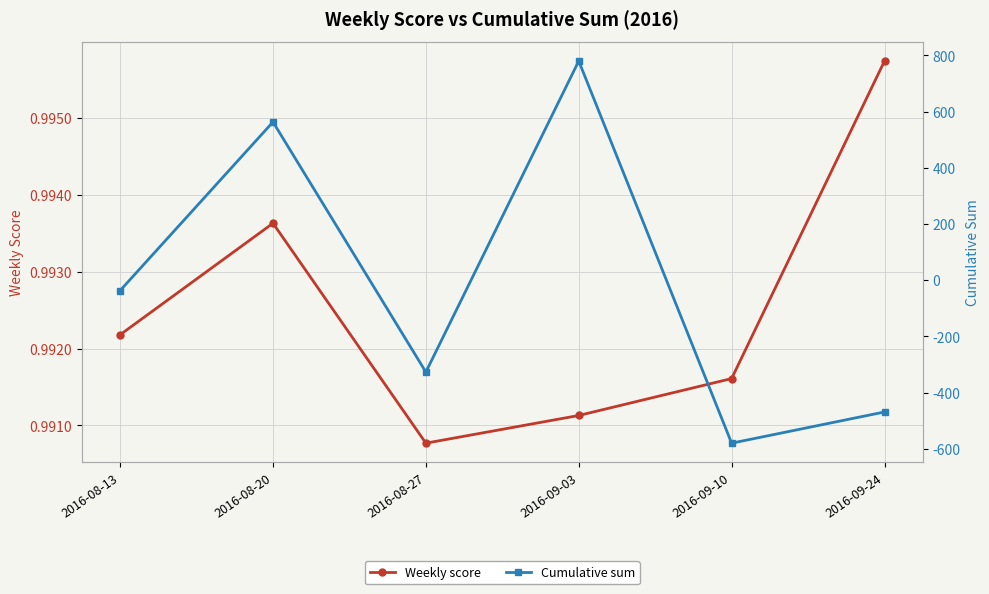

Is the value of Cumulative sum at 2016-09-03 greater than the value of Weekly score at 2016-08-13?

Yes